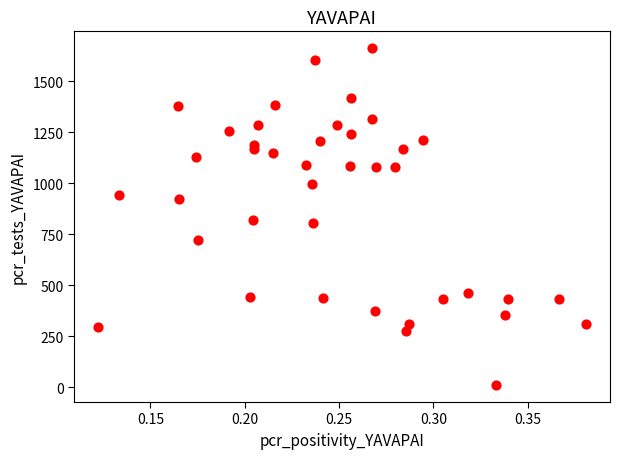

What is the range of Y values (max minus min)?

1654